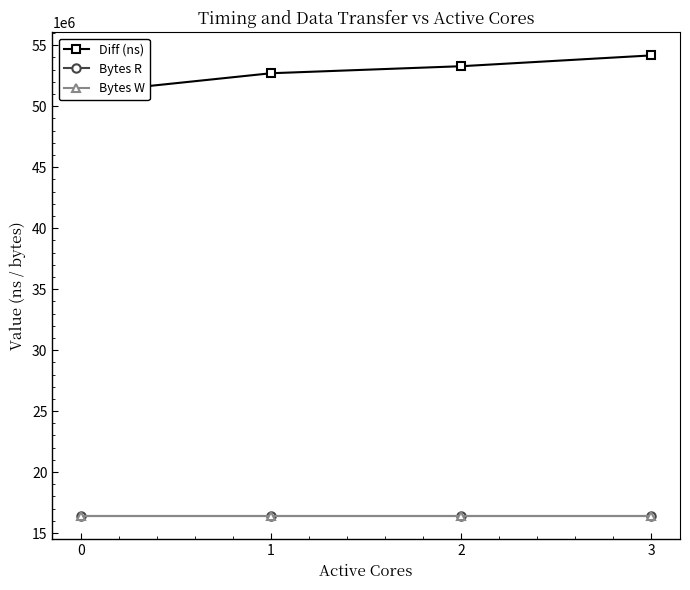

The value of Bytes R at 2 is 23486410. True or false?

False